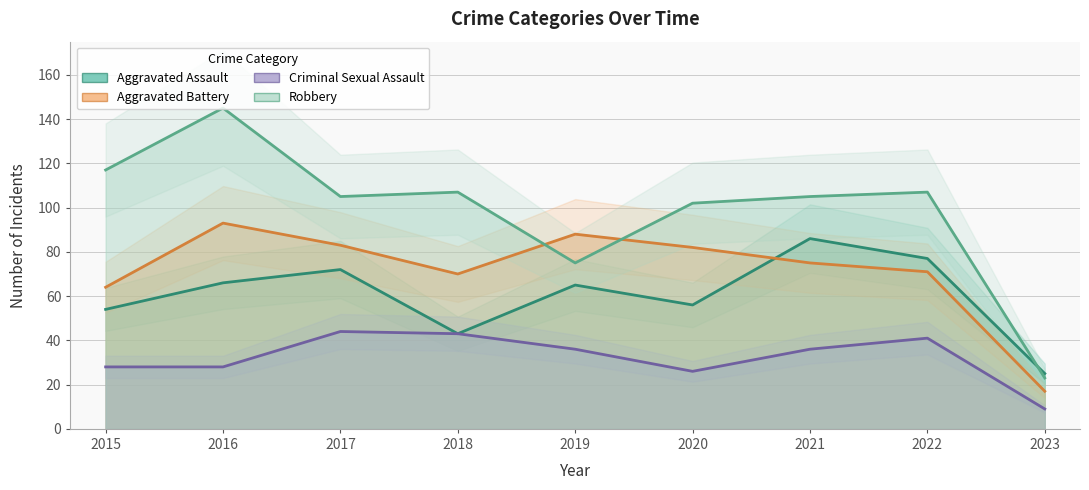

Reading left to right, list all the values displayed in this chart.

Aggravated Assault: 54	66	72	43	65	56	86	77	25
Aggravated Battery: 64	93	83	70	88	82	75	71	17
Criminal Sexual Assault: 28	28	44	43	36	26	36	41	9
Robbery: 117	145	105	107	75	102	105	107	23